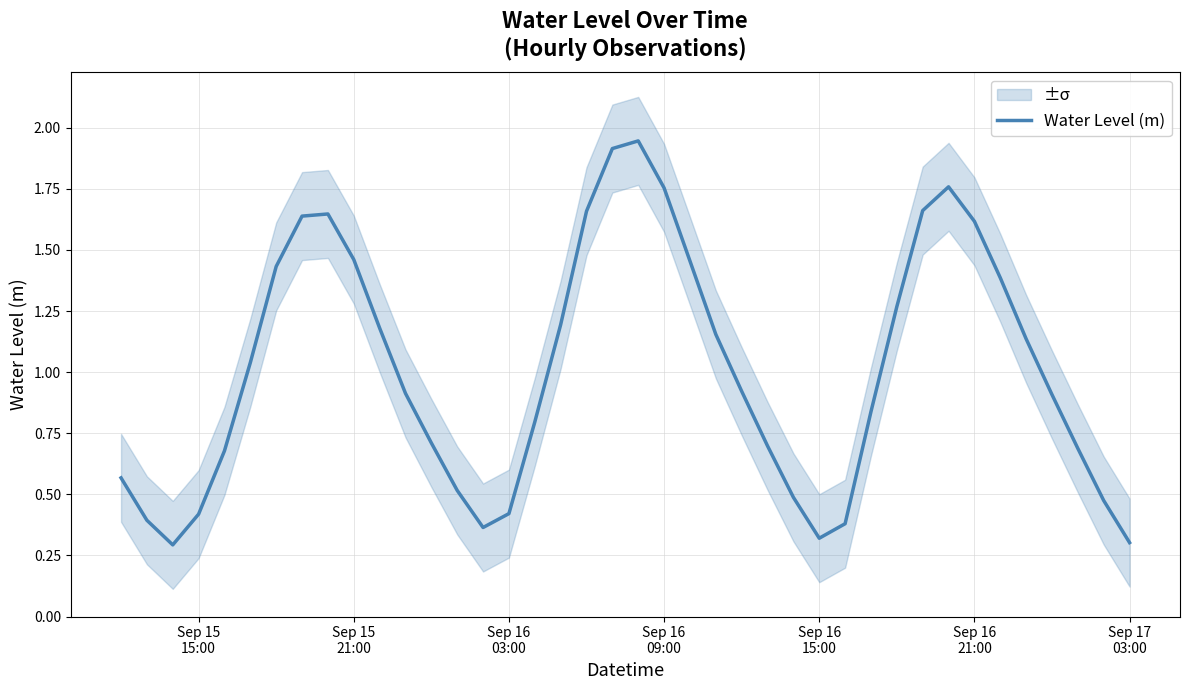

What is the minimum value for Water Level (m)?

0.3